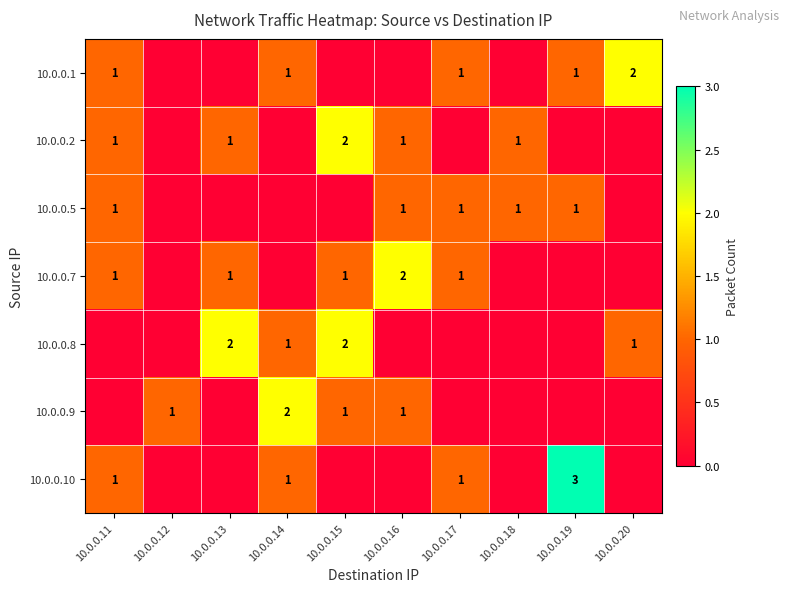

The value of 10.0.0.10 at 10.0.0.11 is 1. True or false?

True